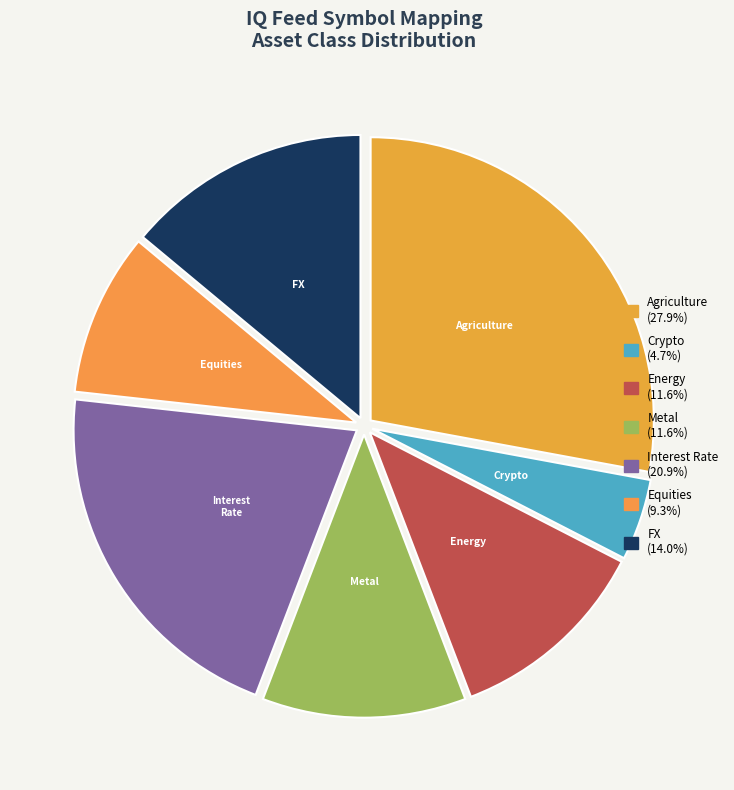

Approximately how many times larger is the value at FX compared to Metal?

1.2